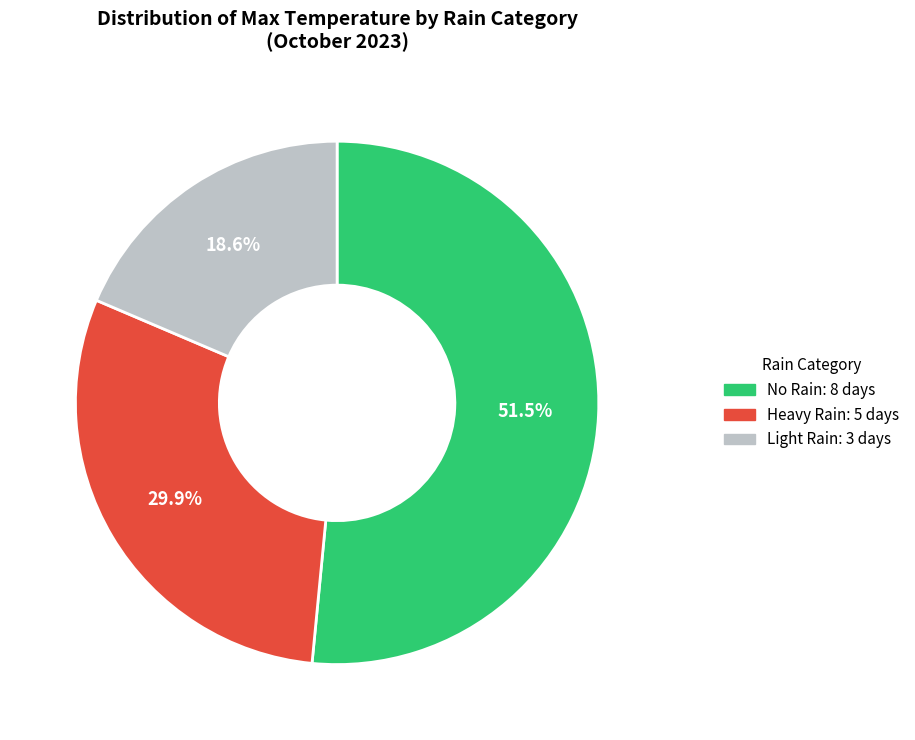

Rank the categories by value from lowest to highest.

Light Rain: 3 days, Heavy Rain: 5 days, No Rain: 8 days